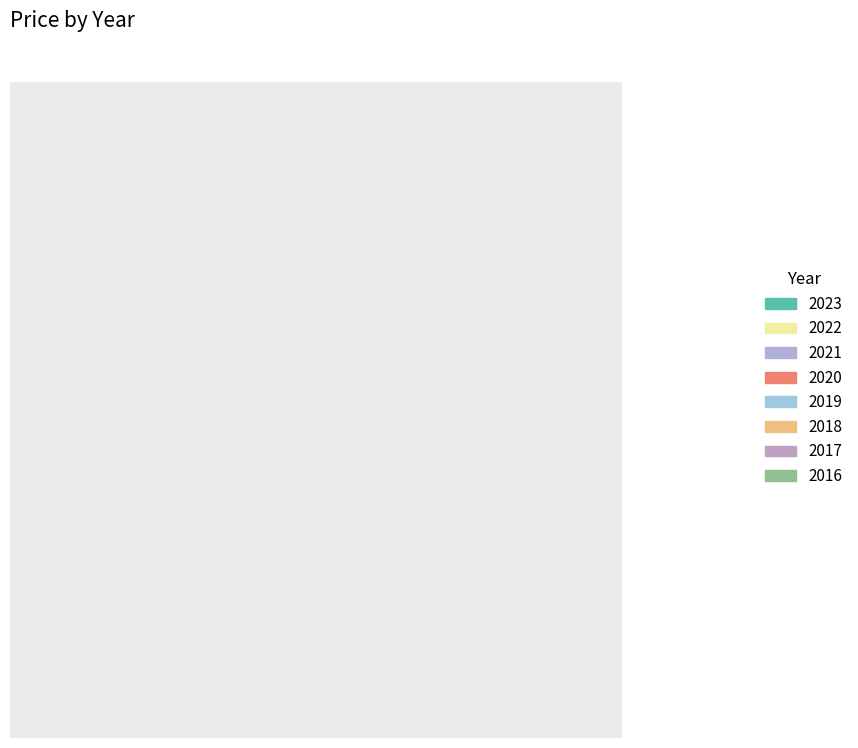

Does 2017 account for over 50% of the chart?

No